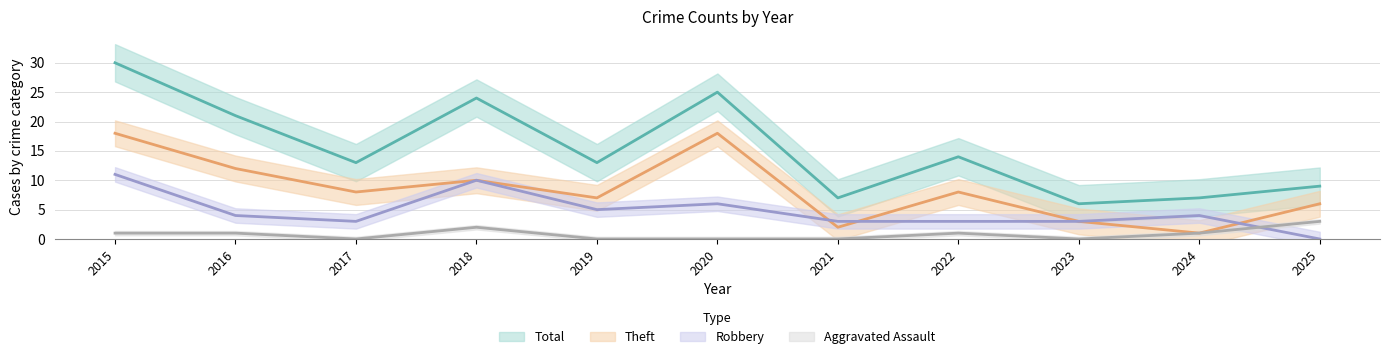

How many values in the Robbery series exceed 4?

4